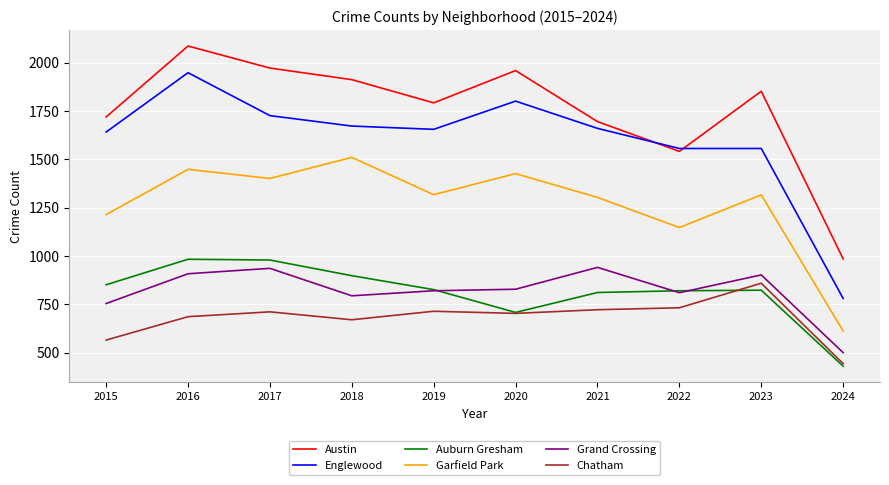

What are all the series names shown in the legend?

Austin, Englewood, Auburn Gresham, Garfield Park, Grand Crossing, Chatham